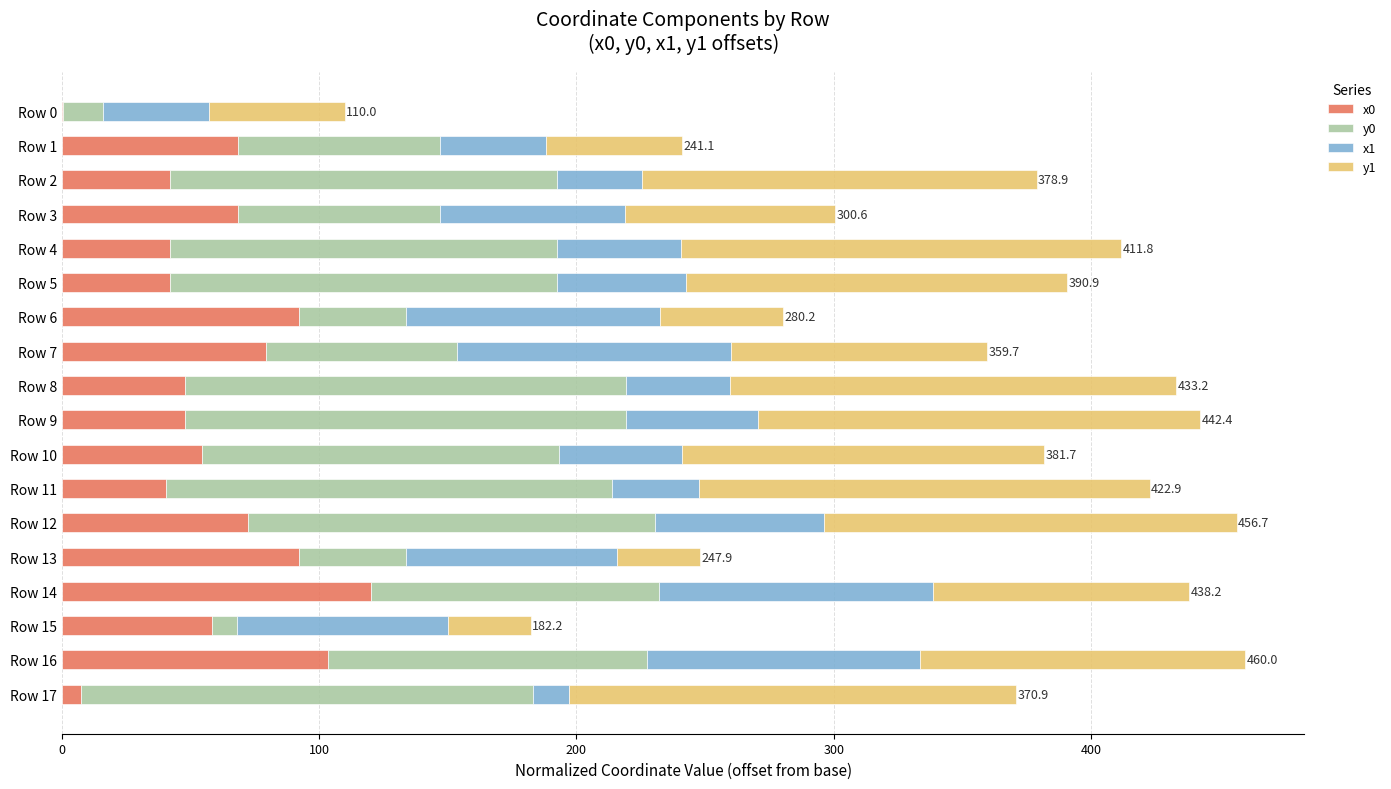

What is the maximum value for x0?

120.0